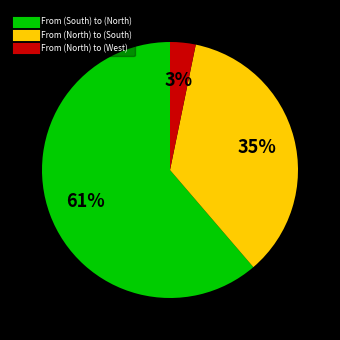

Which slice is the largest?

From (South) to (North)